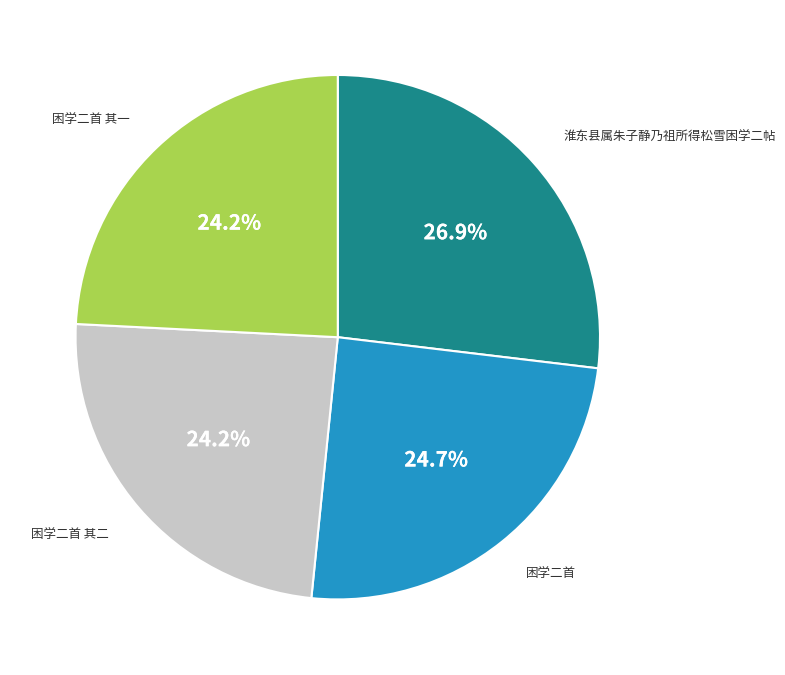

Does any single category account for the majority?

No